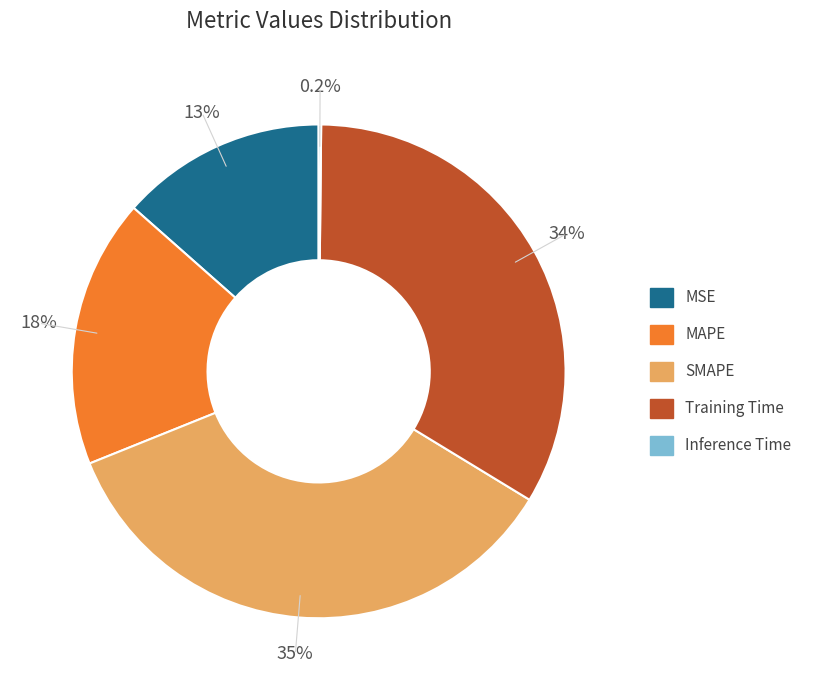

Between MSE and MAPE, which is larger?

MAPE